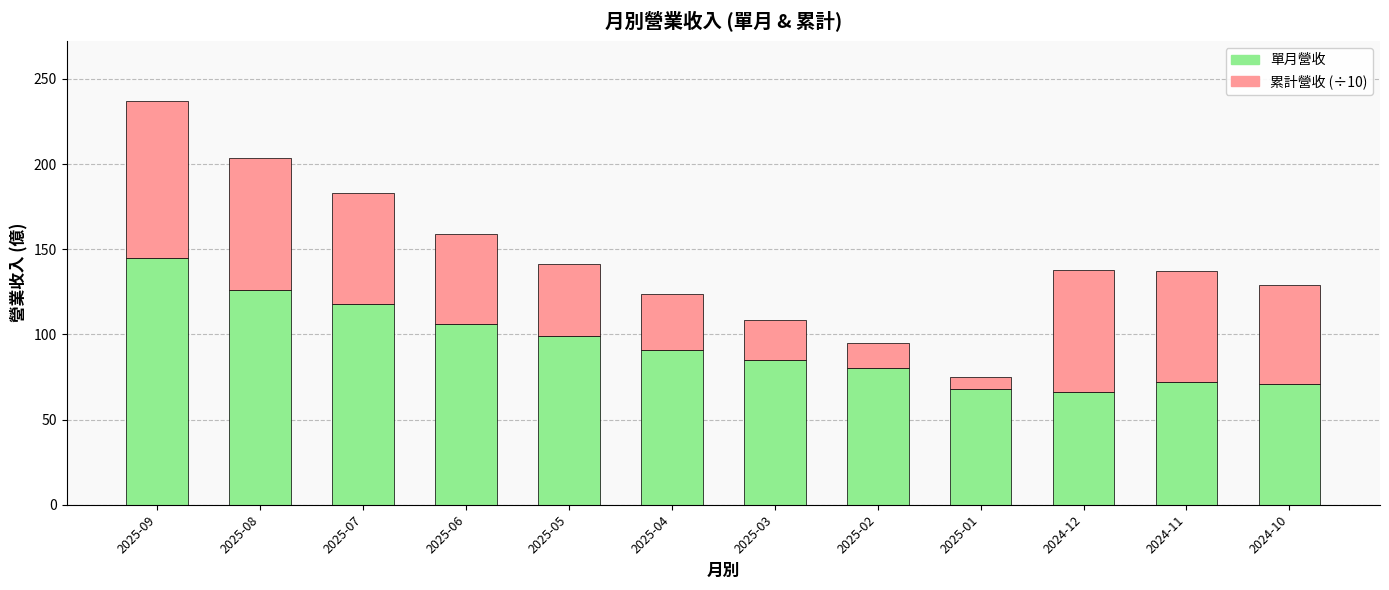

What is the difference between the maximum and minimum values in the 單月營收 series?

78.7